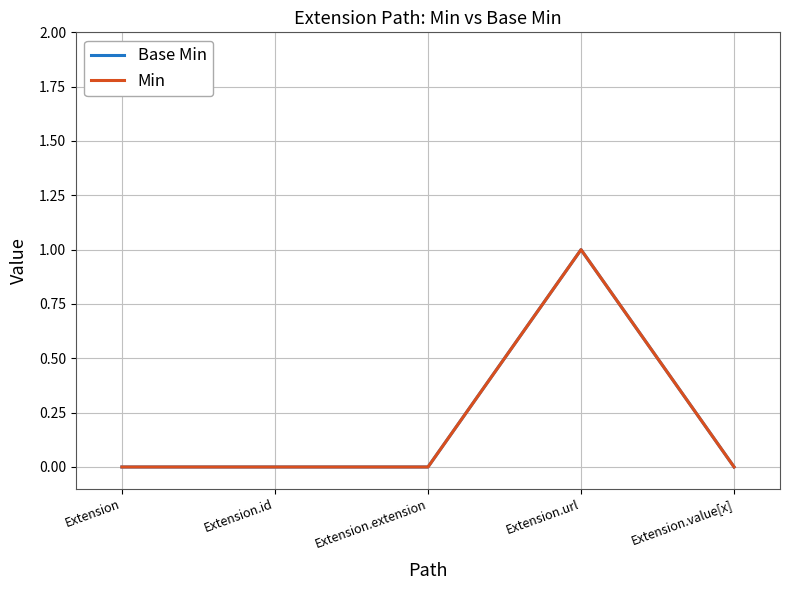

Does the chart have visible grid lines?

Yes